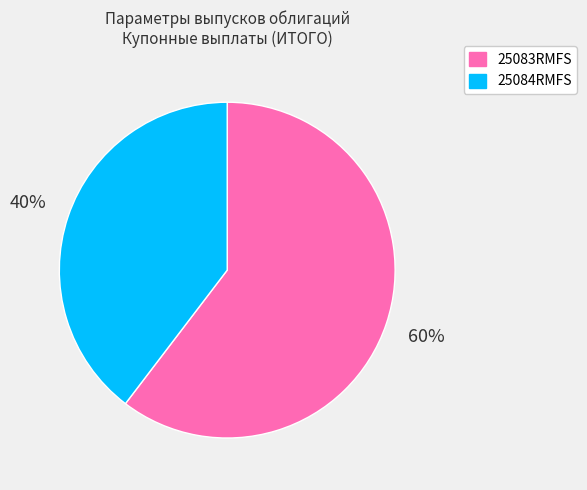

Is the sum of 25083RMFS and 25084RMFS greater than half?

Yes